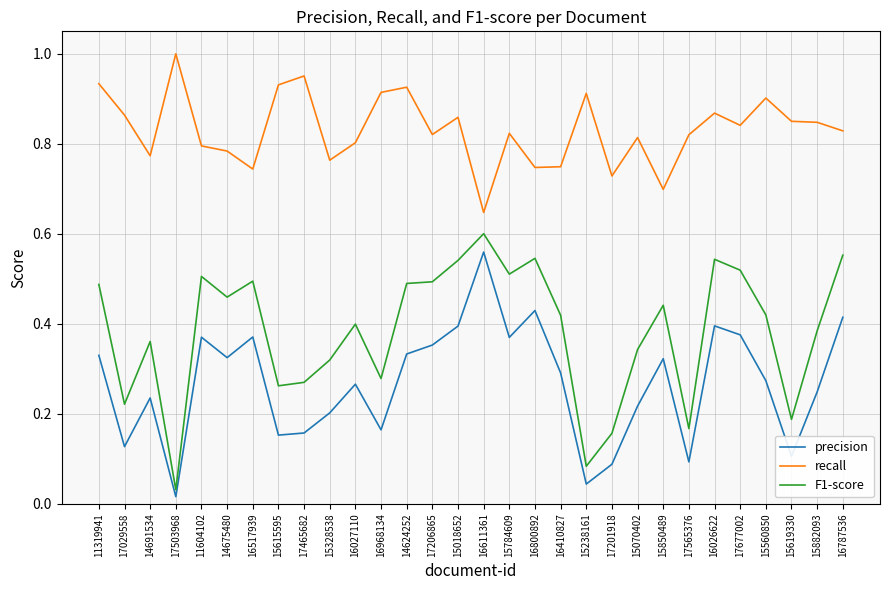

List the series in order of their overall mean, lowest first.

precision, F1-score, recall